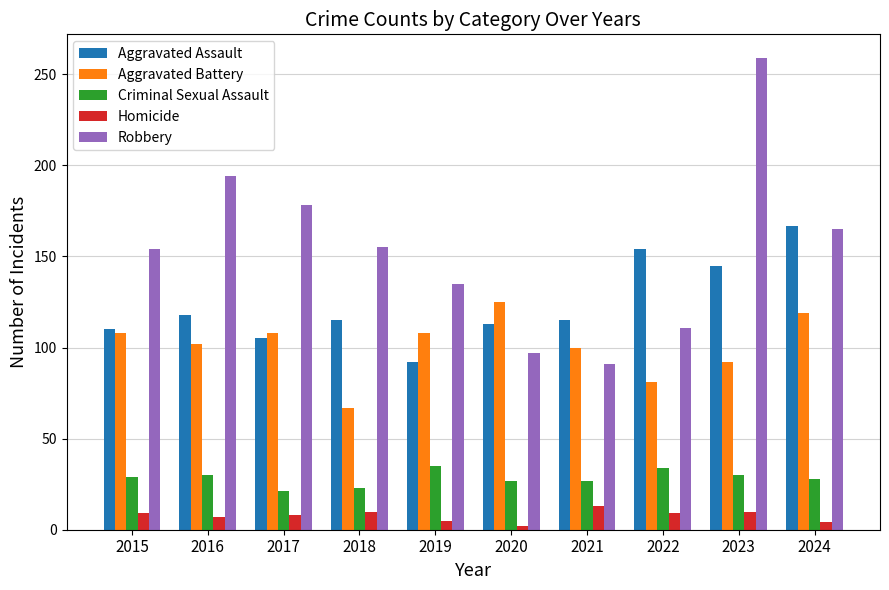

Between 2017 and 2021, which series saw the biggest shift?

Robbery